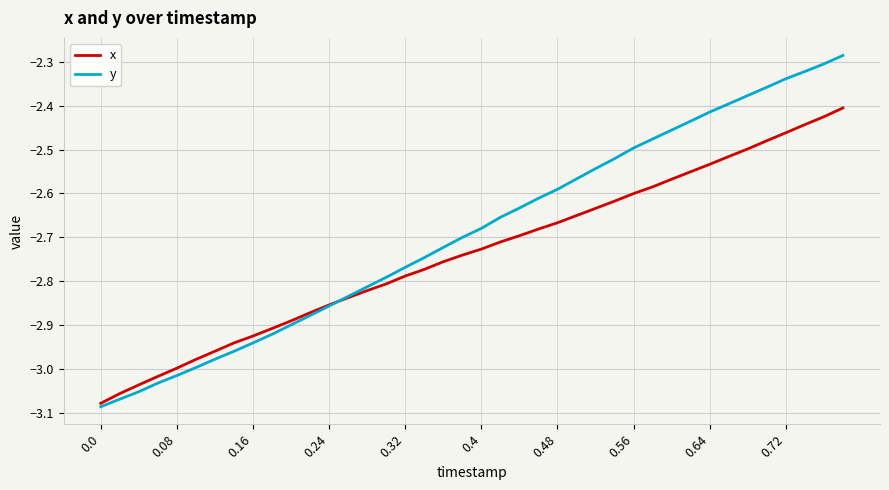

List the series in order of their overall mean, highest first.

y, x